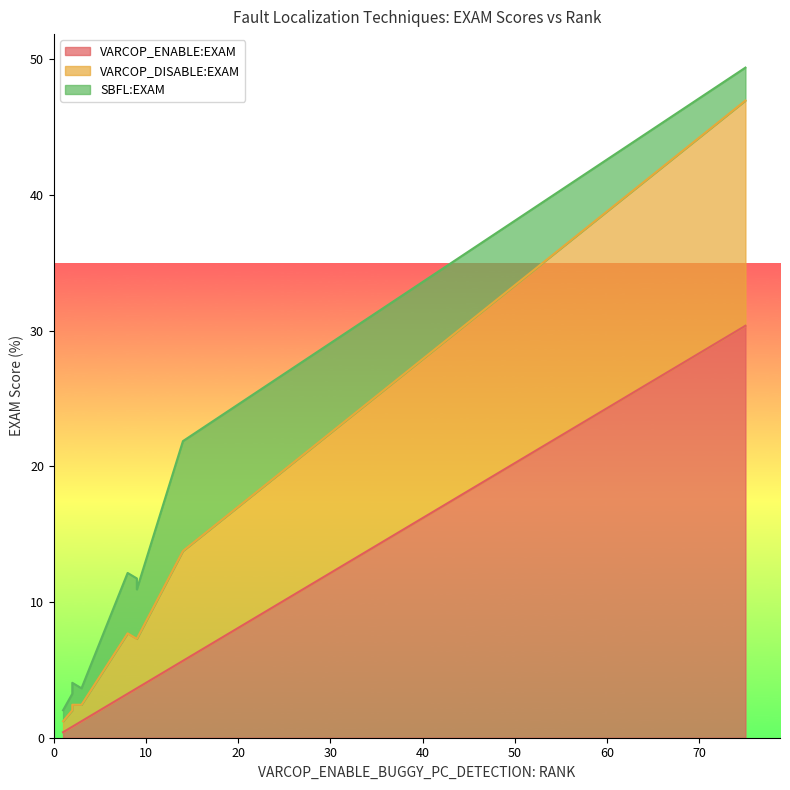

What are all the series names shown in the legend?

VARCOP_ENABLE:EXAM, VARCOP_DISABLE:EXAM, SBFL:EXAM